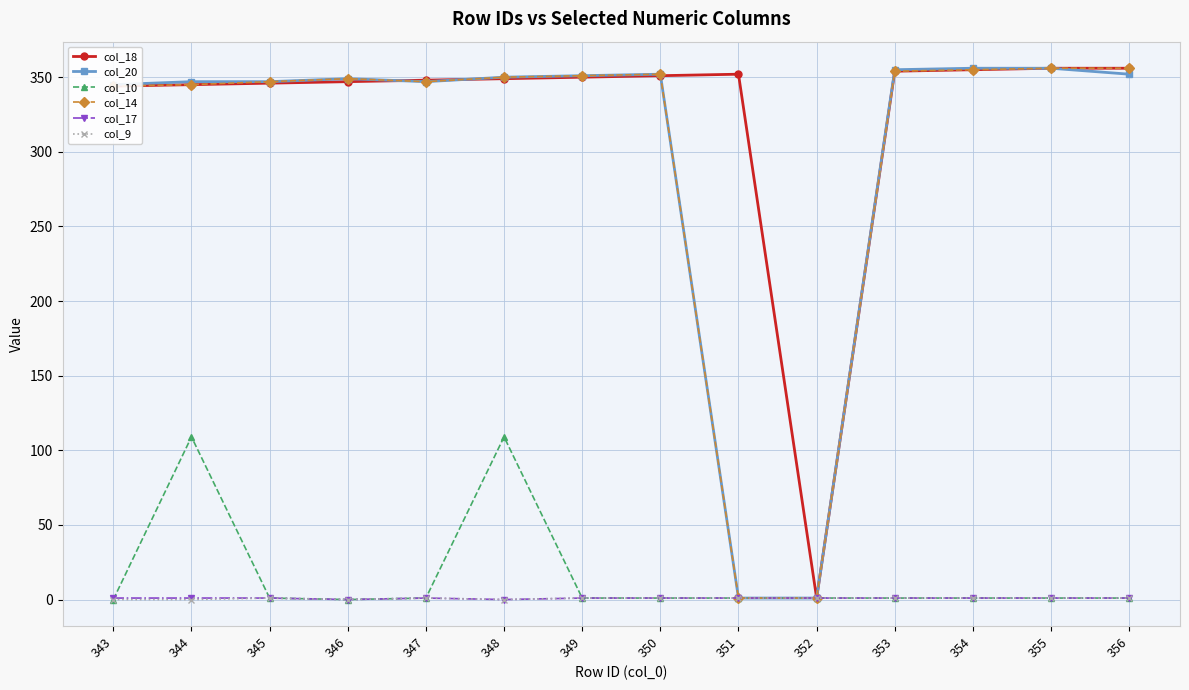

What is the average value of the col_20 series?

301